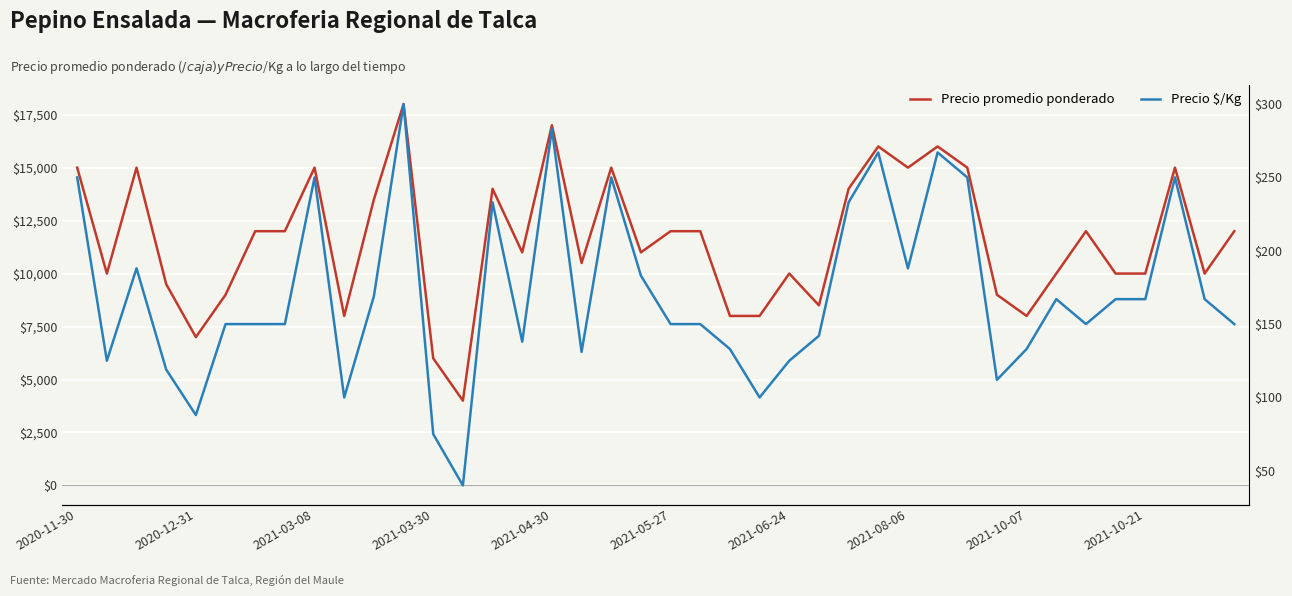

Rank the series by their maximum value, from highest to lowest.

Precio promedio ponderado, Precio $/Kg